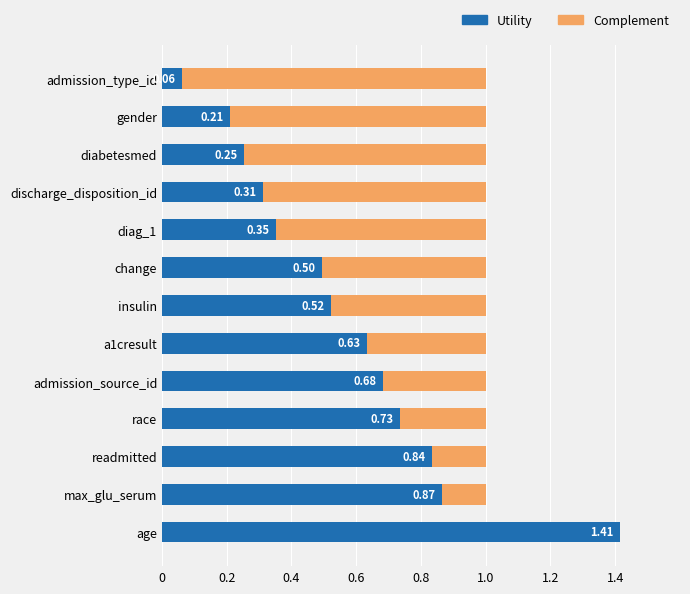

At which category is the sum across all series the highest?

age